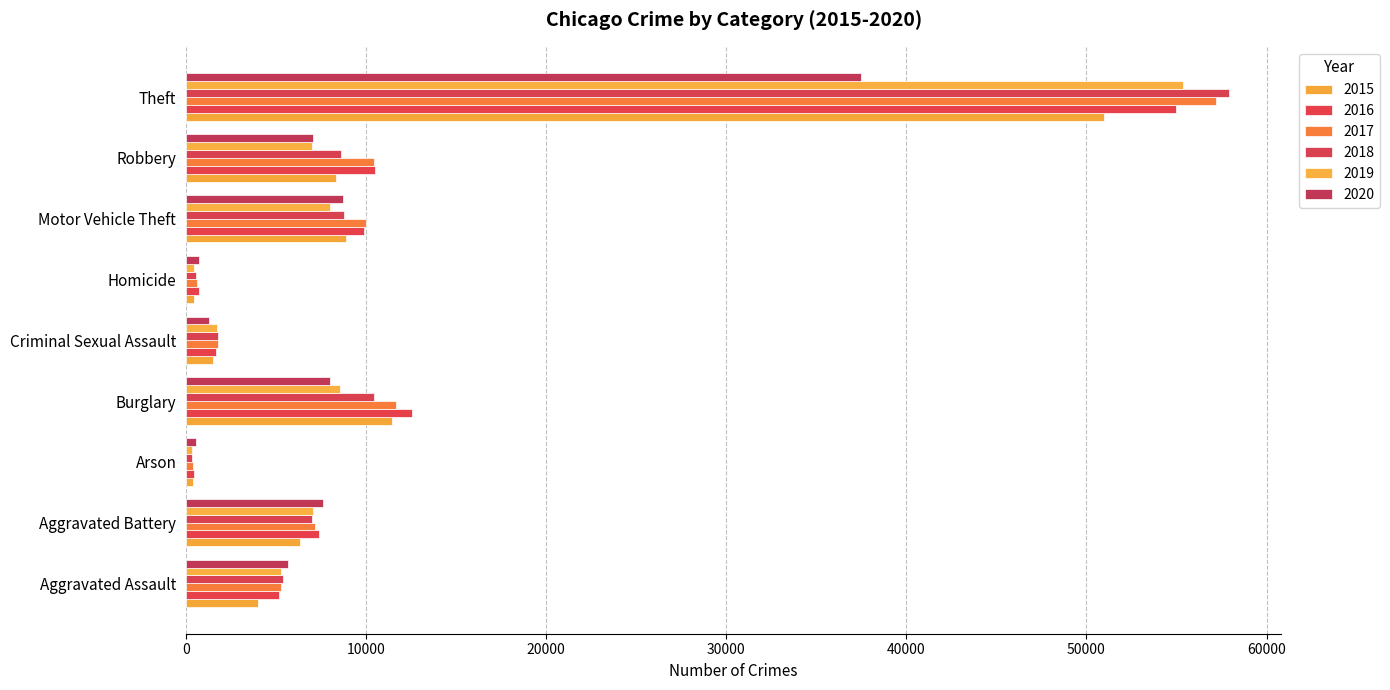

At Arson, list the series in order from smallest to largest.

2019, 2018, 2017, 2015, 2016, 2020